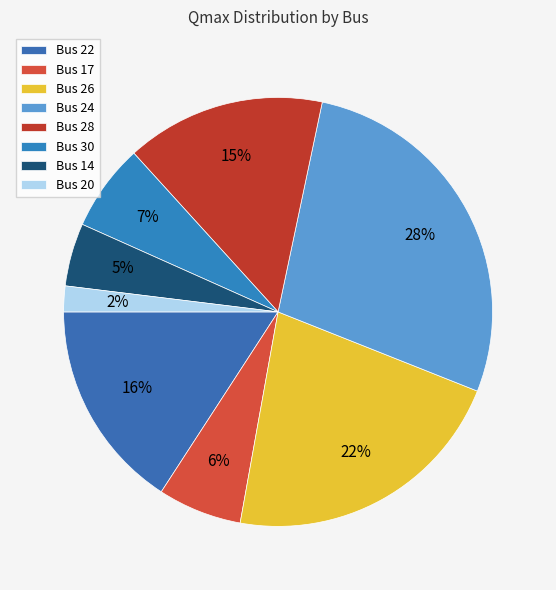

Which slice is the smallest?

Bus 20